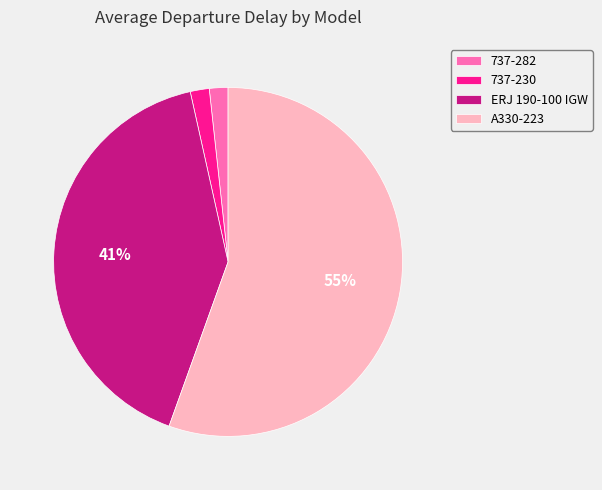

To the nearest percent, what is the average slice percentage?

25%